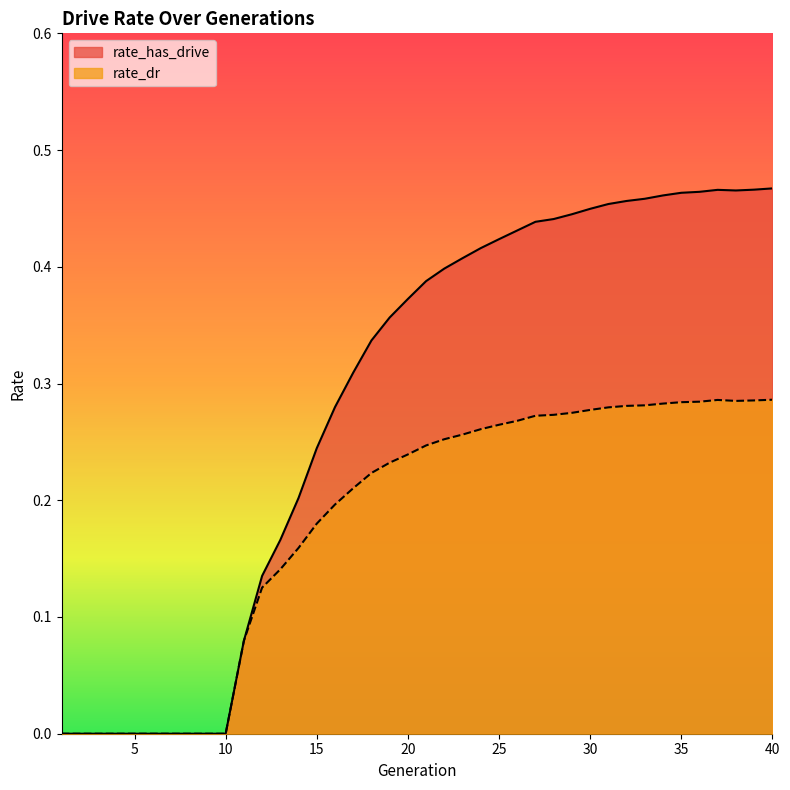

Which category has the lowest value across all series?

1